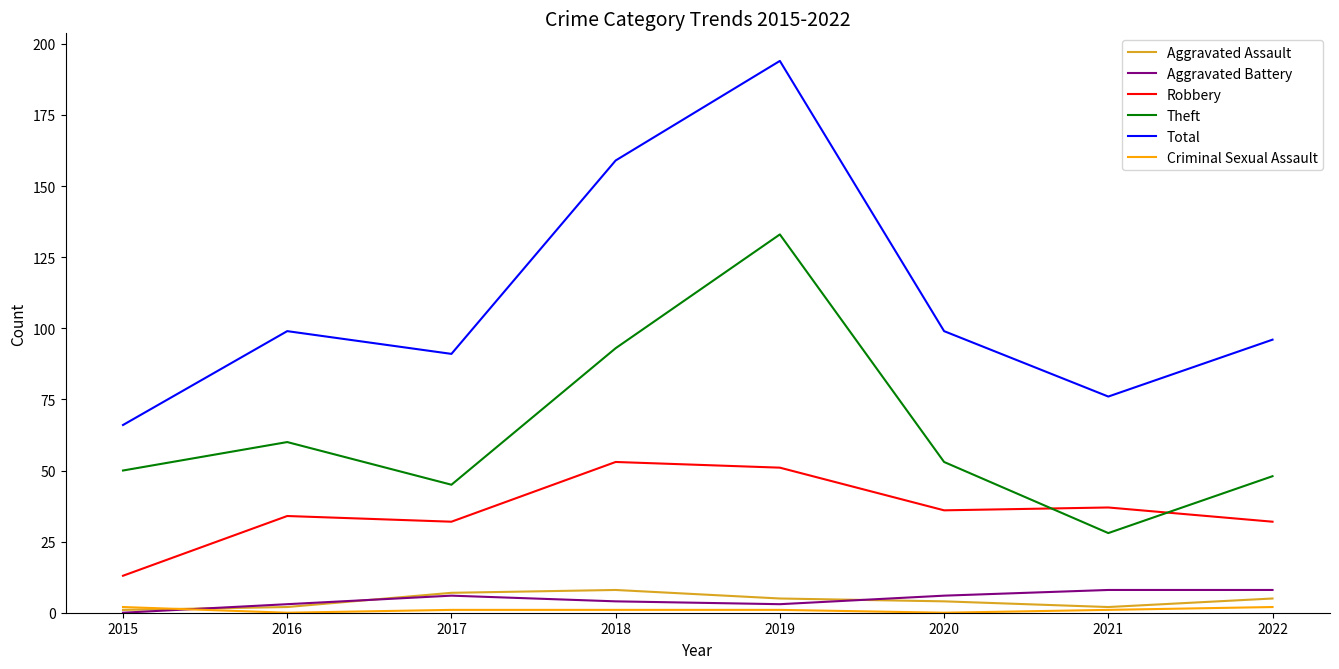

Which category has the lowest value in the Total series?

2015